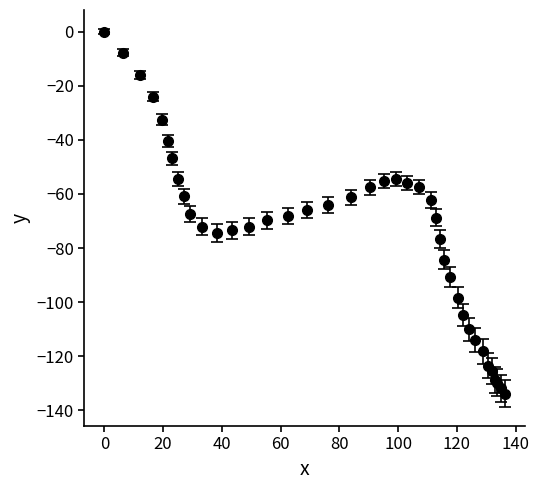

What is the average value?

-73.8